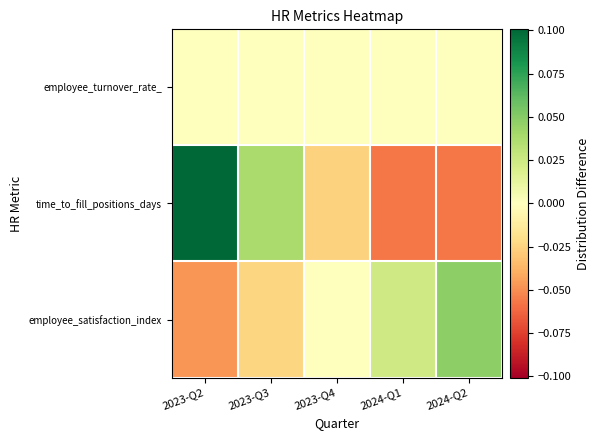

Which category has the highest value across all series?

2023-Q2